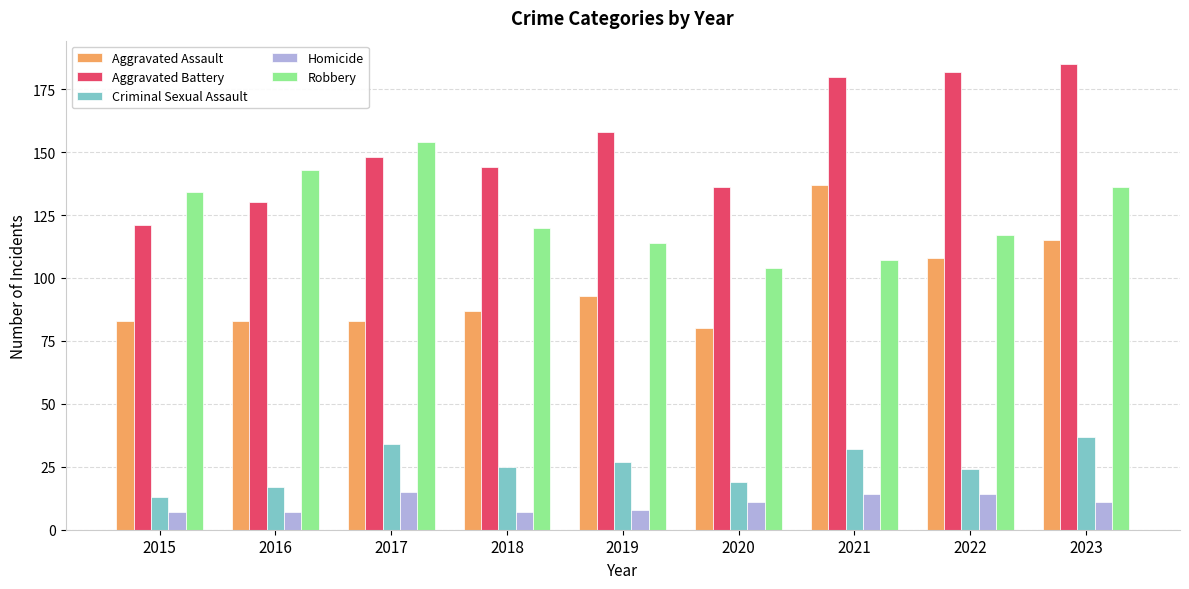

The value of Criminal Sexual Assault at 2021 is 15. True or false?

False